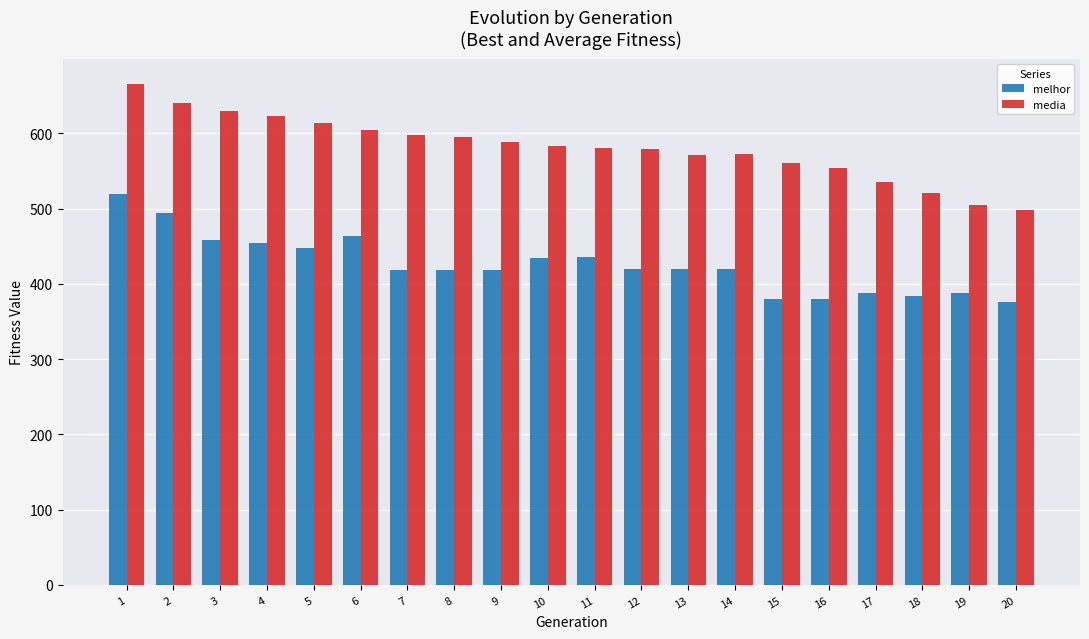

Which series has the largest total across all categories?

media